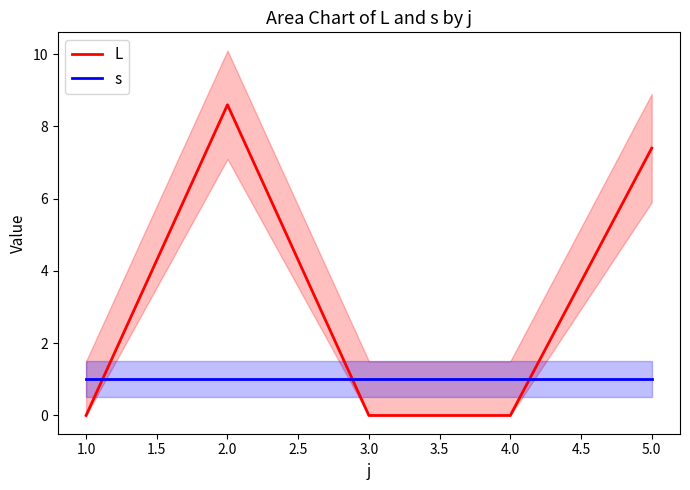

True or false: s has a value of 1.0 at 2.0.

True